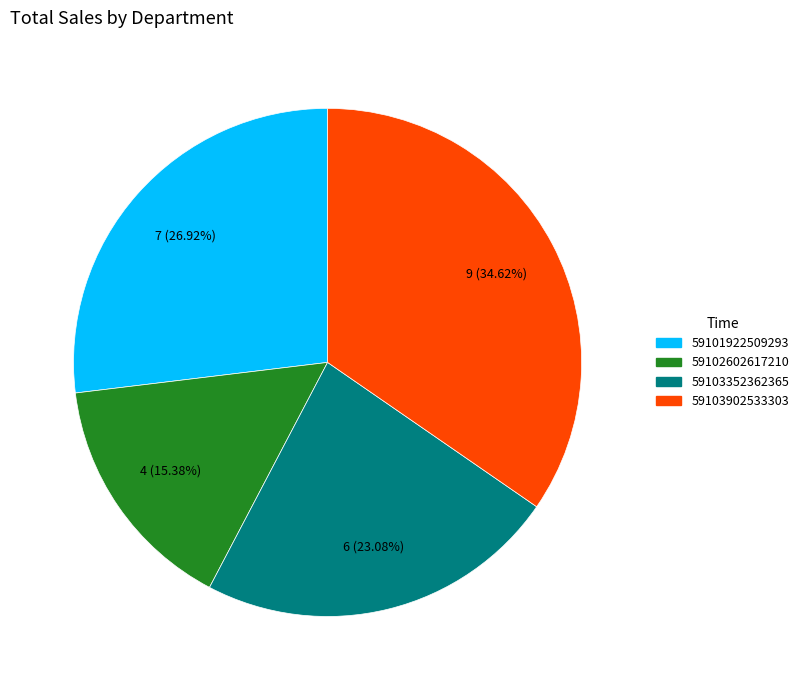

Is there a majority slice in this chart?

No